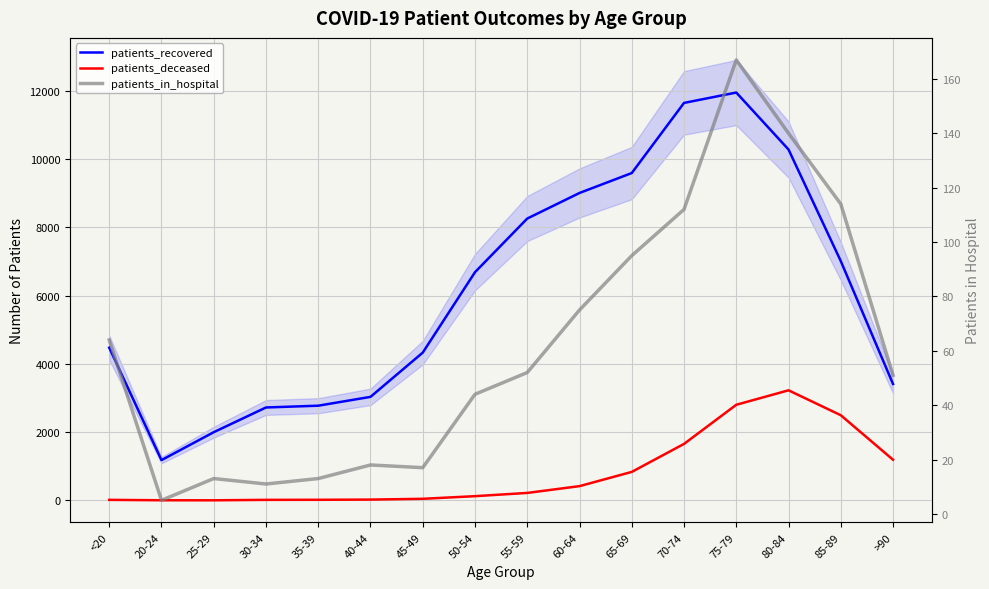

Which series has the widest spread of values?

patients_recovered